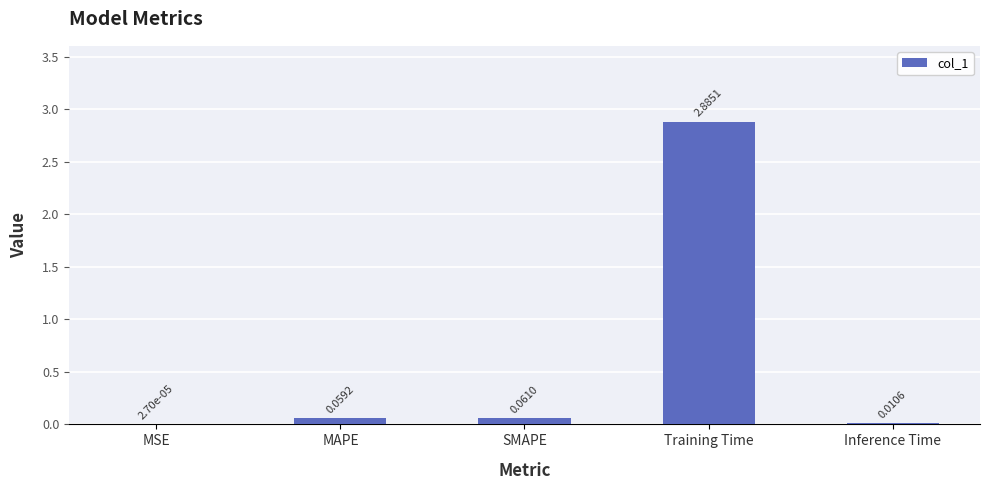

Between MSE and SMAPE, which is larger?

SMAPE